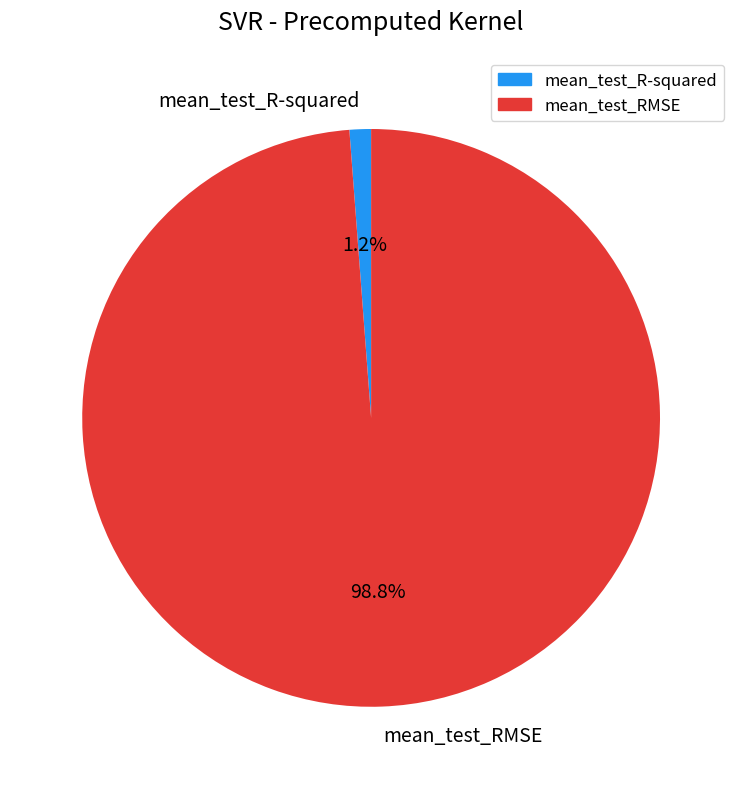

How many segments does this pie chart have?

2